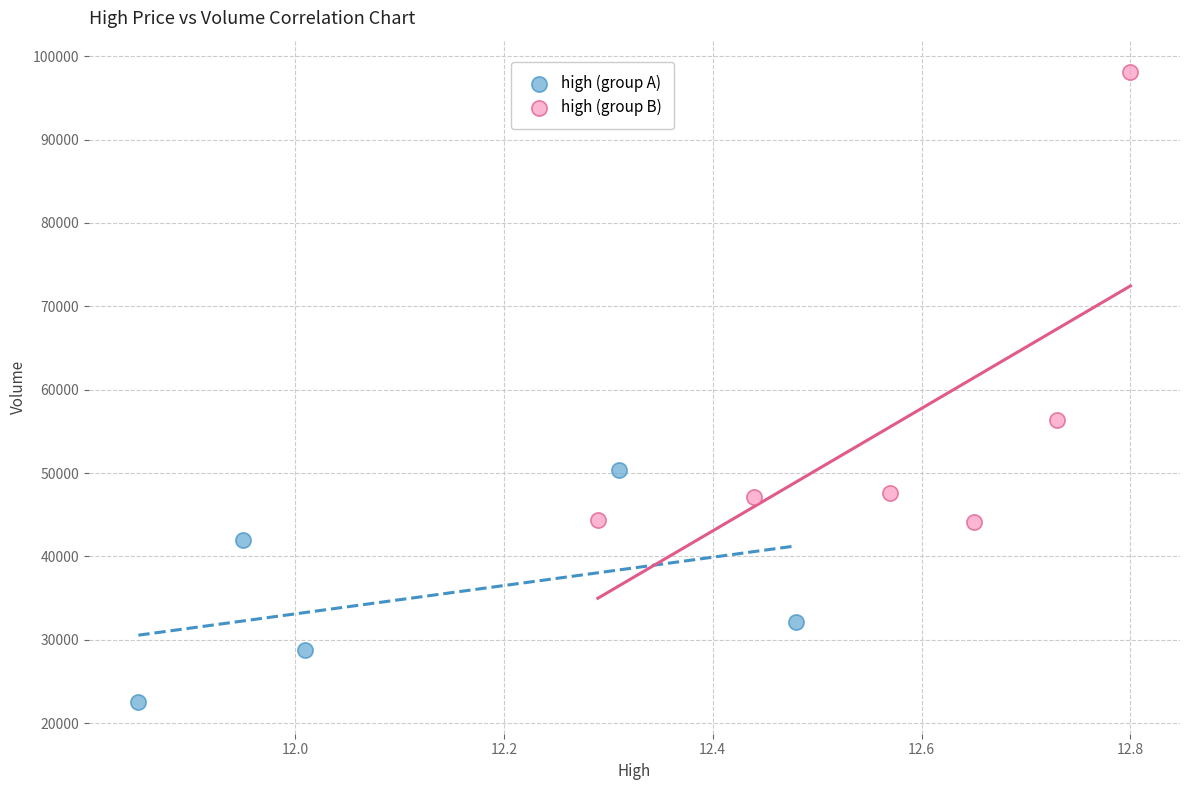

Which series reaches the minimum Y coordinate?

high (group A)